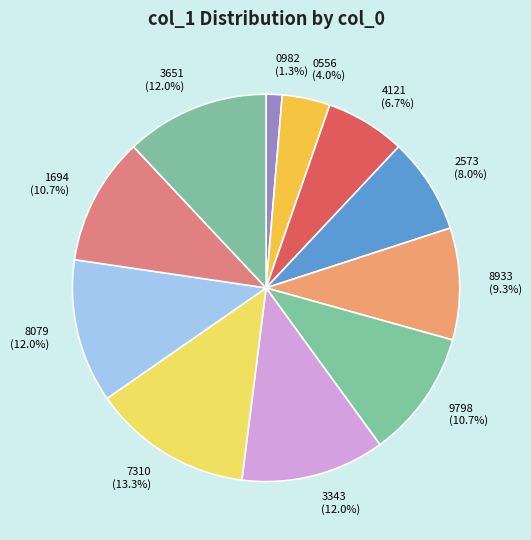

Which category has the biggest portion of the pie?

7310